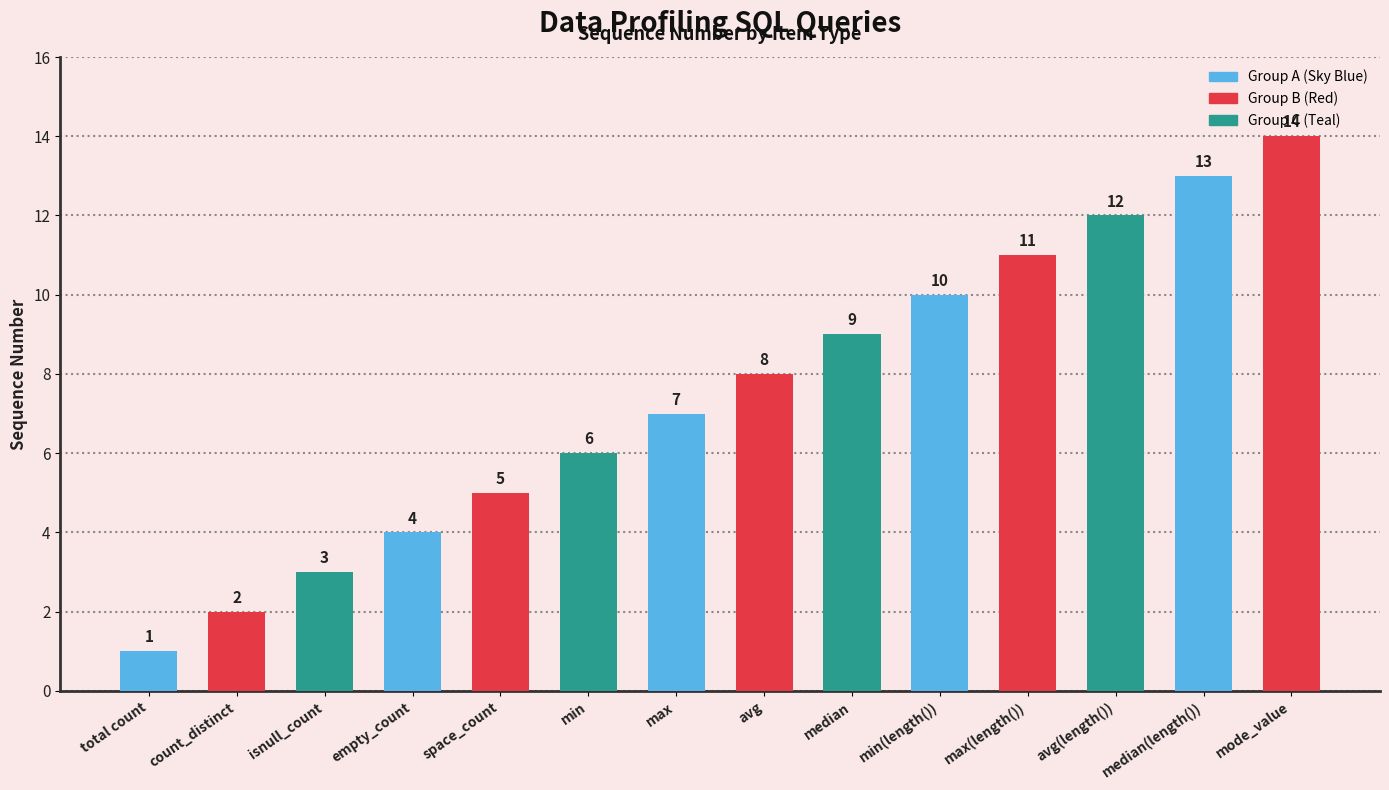

Reading left to right, list all the values displayed in this chart.

total count=1	count_distinct=2	isnull_count=3	empty_count=4	space_count=5	min=6	max=7	avg=8	median=9	min(length())=10	max(length())=11	avg(length())=12	median(length())=13	mode_value=14